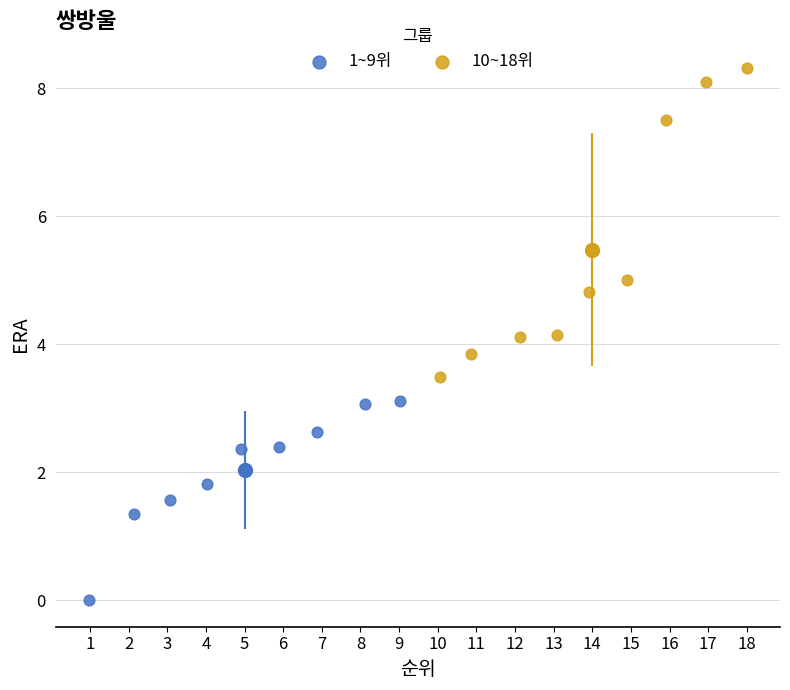

What are all the series names shown in the legend?

1~9위, 10~18위